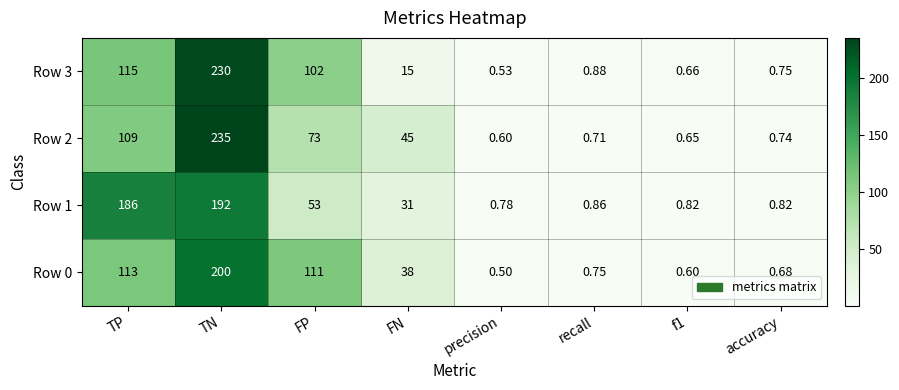

Where does the Row 2 series first go above 45?

TP